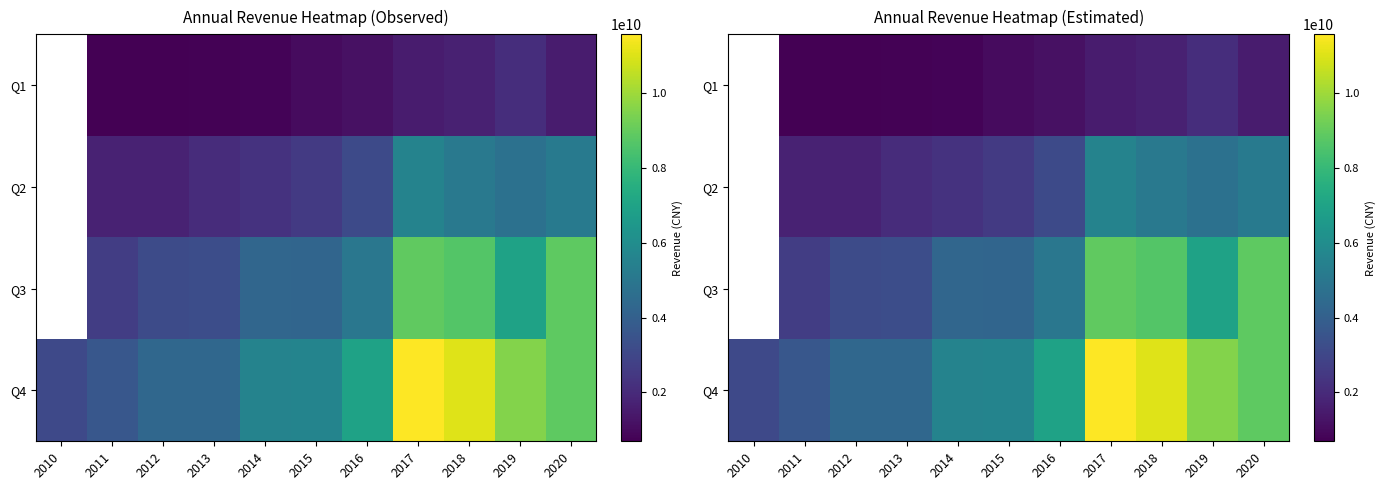

How many distinct data groups are displayed?

4